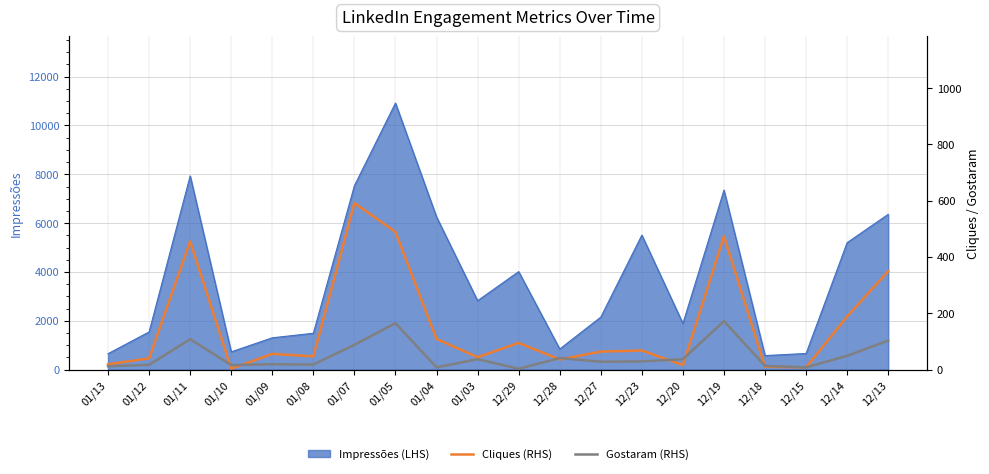

What is the average value of the Cliques (RHS) series?

158